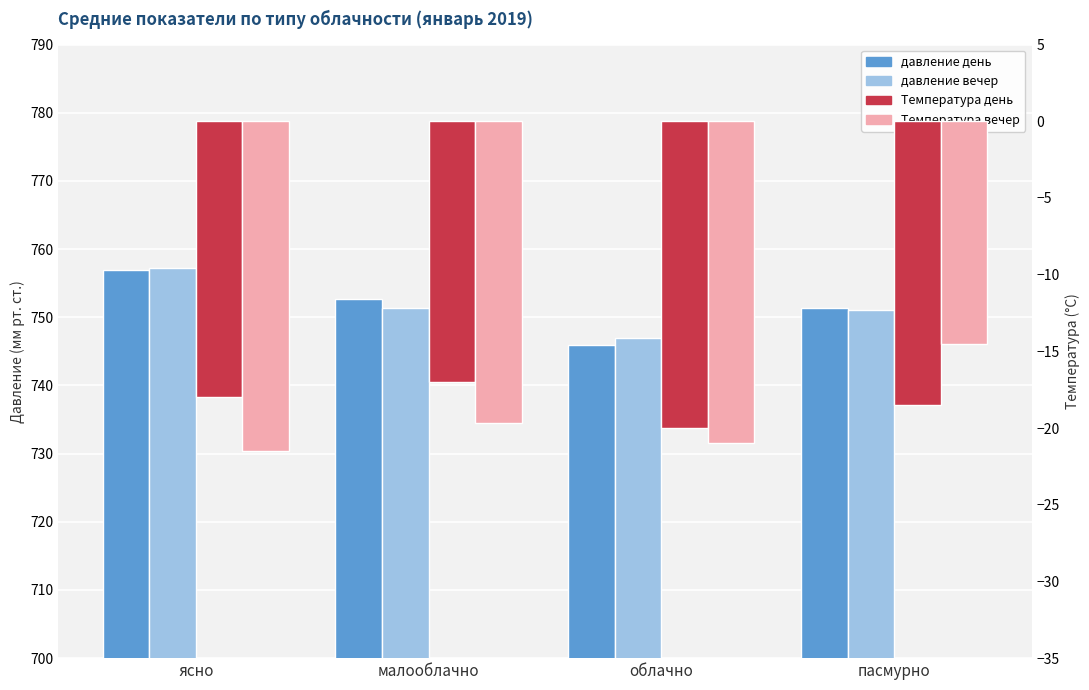

Which label corresponds to the smallest value in the chart?

ясно